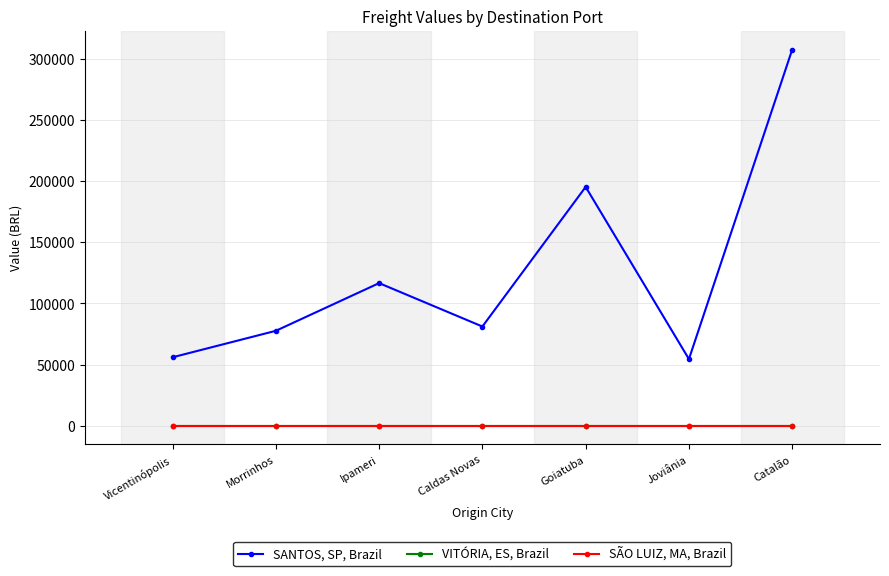

Does the chart have visible grid lines?

Yes